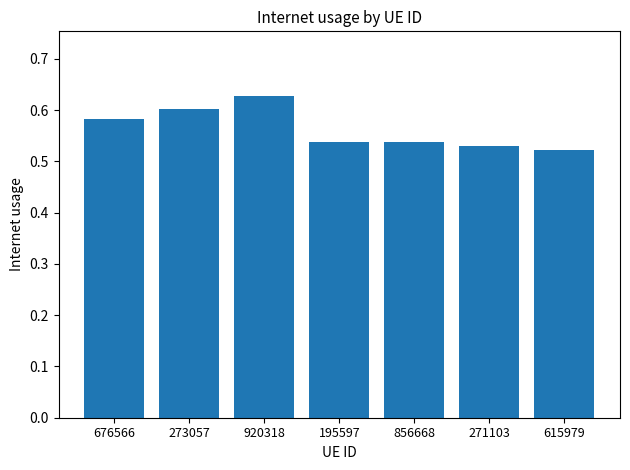

Which label corresponds to the largest value in the chart?

920318